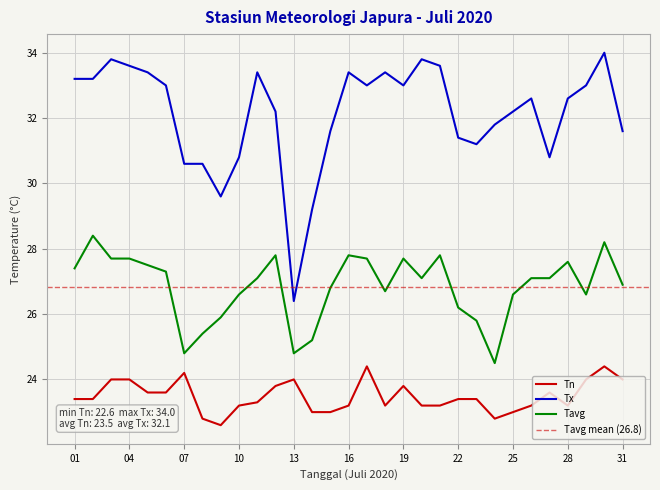

Between 15 and 25, which series saw the biggest shift?

Tx